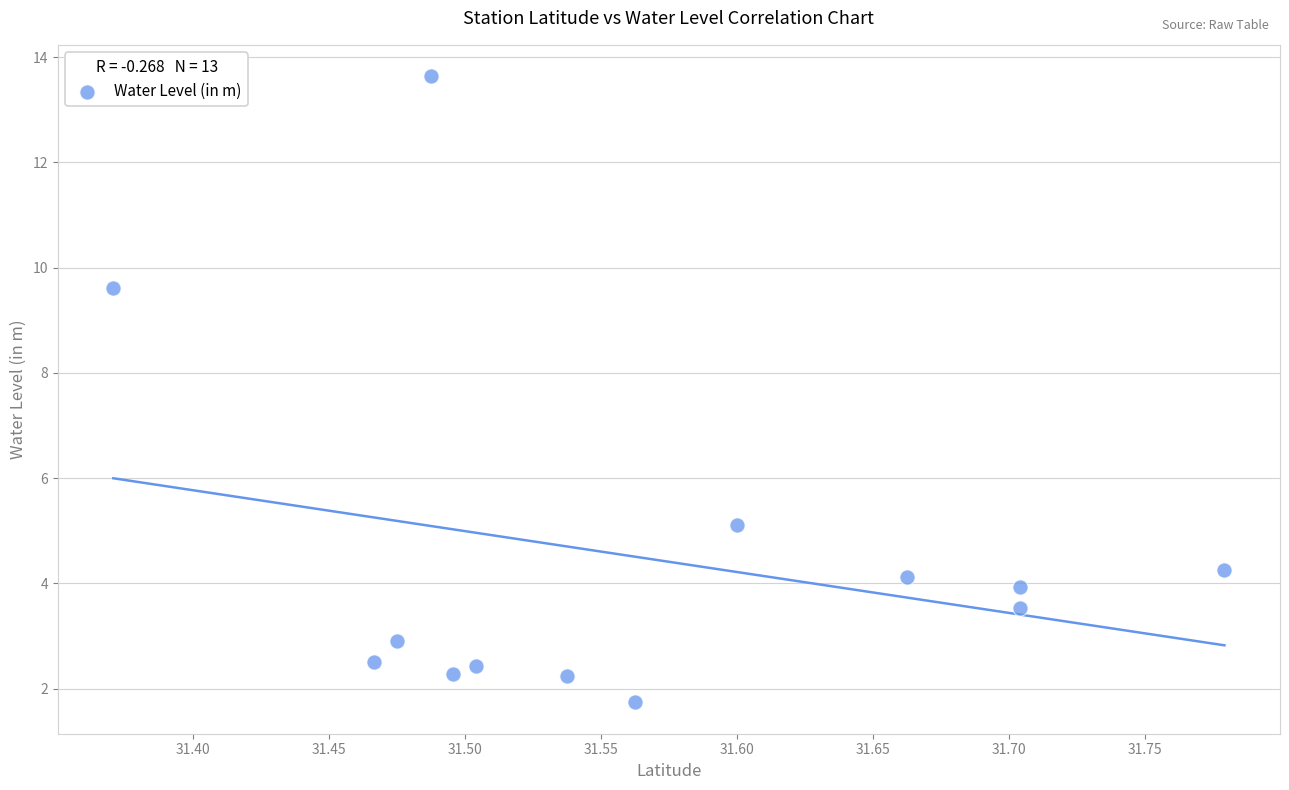

What is the range of X values (max minus min)?

0.4